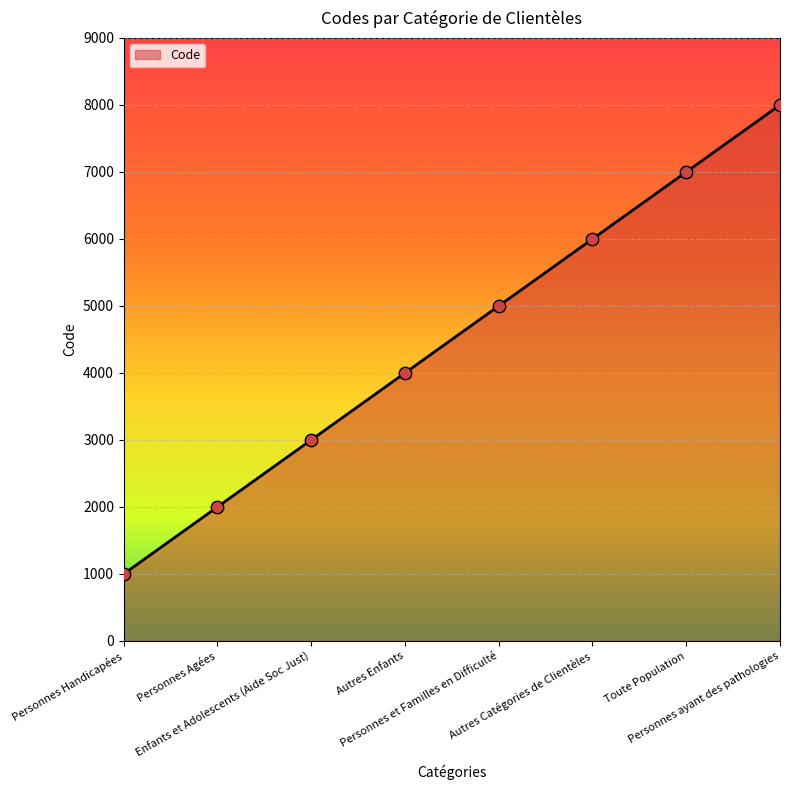

Which has a higher value, Toute Population or Autres Catégories de Clientèles?

Toute Population